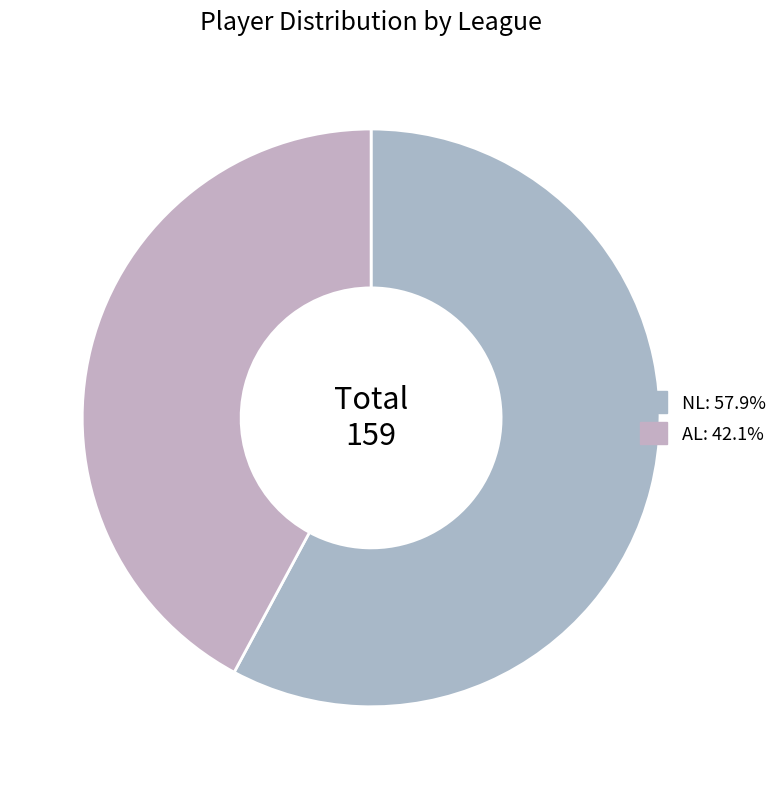

Which slice is the smallest?

AL